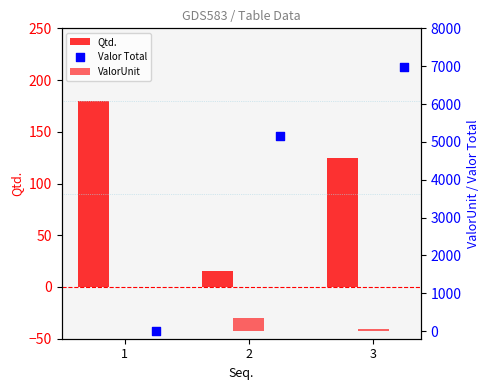

Is the value of Valor Total at 3 greater than the value of ValorUnit at 3?

Yes